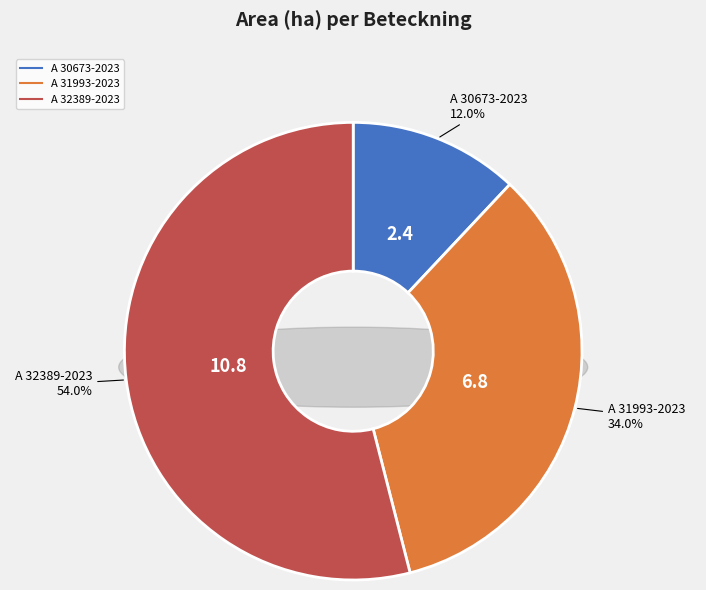

Which slice represents more than half of the pie?

A 32389-2023